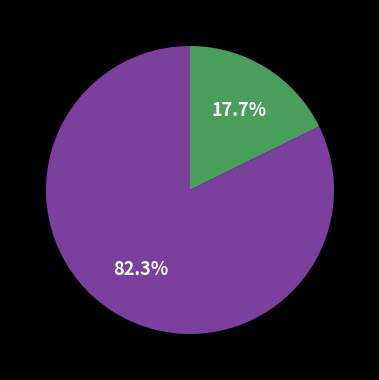

Count the number of slices in the pie.

2